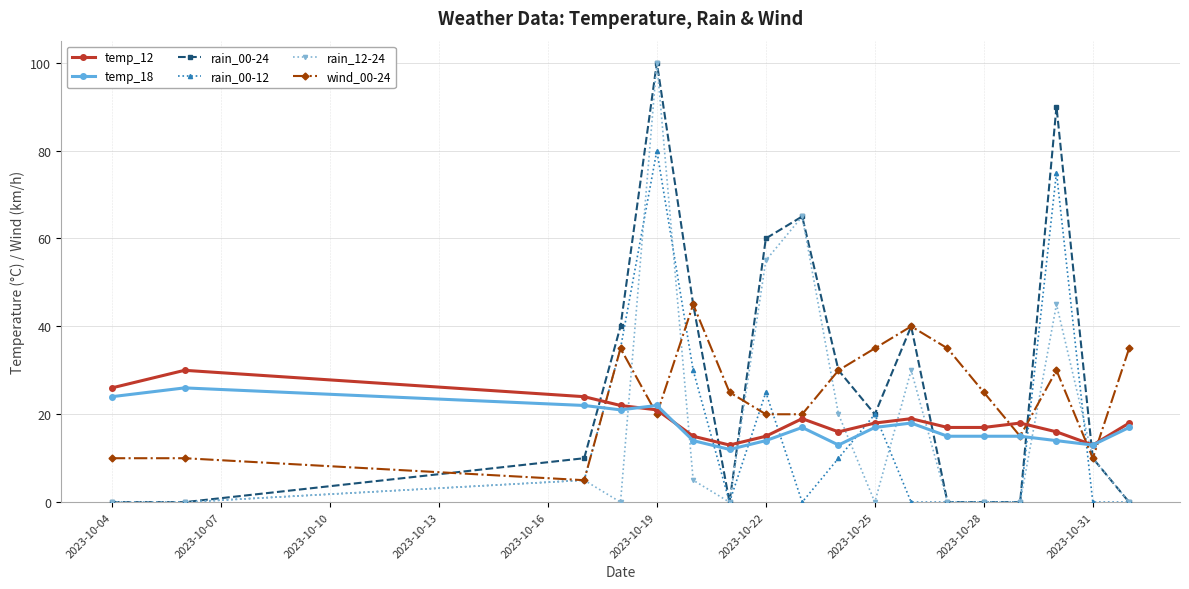

After their last crossing, which series has the higher values: rain_12-24 or temp_12?

temp_12